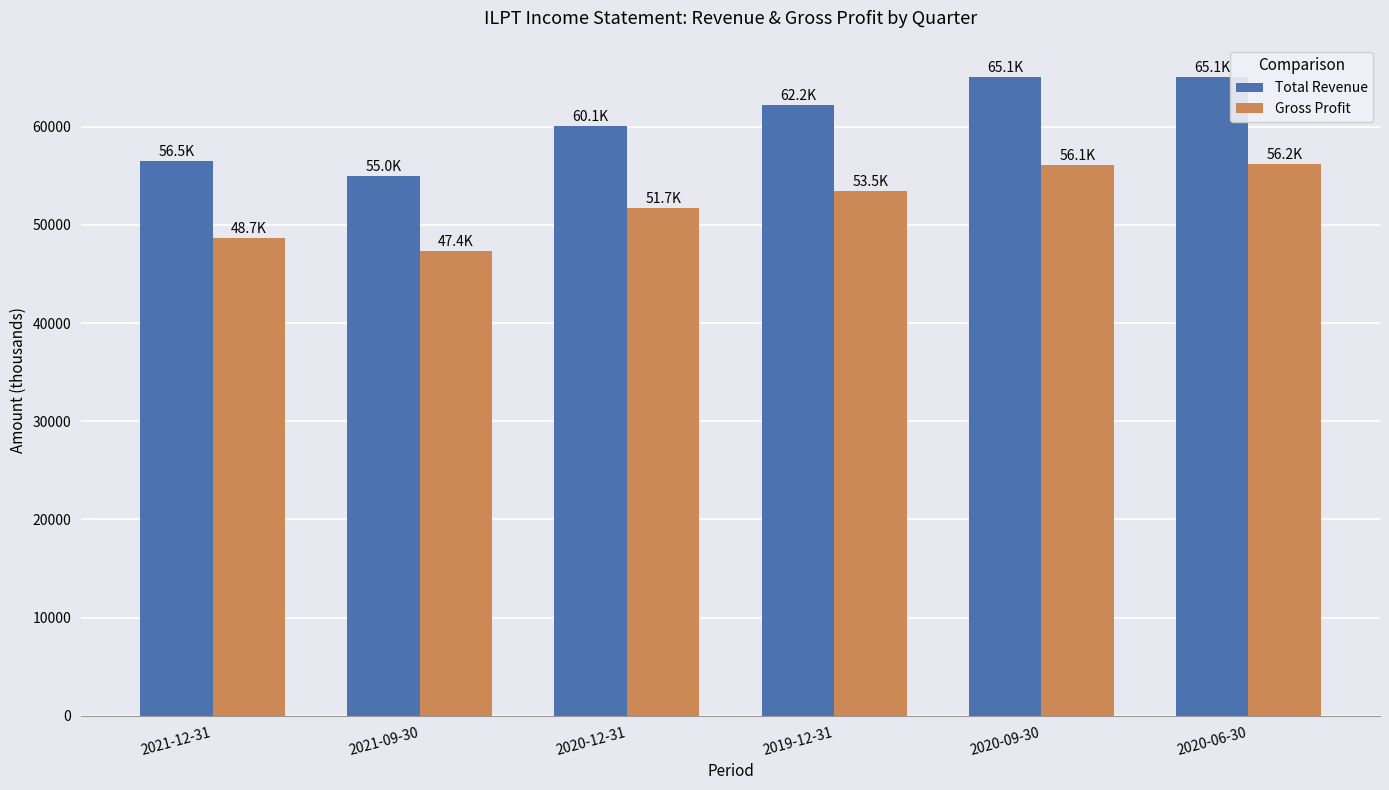

Does the chart contain any negative values?

No